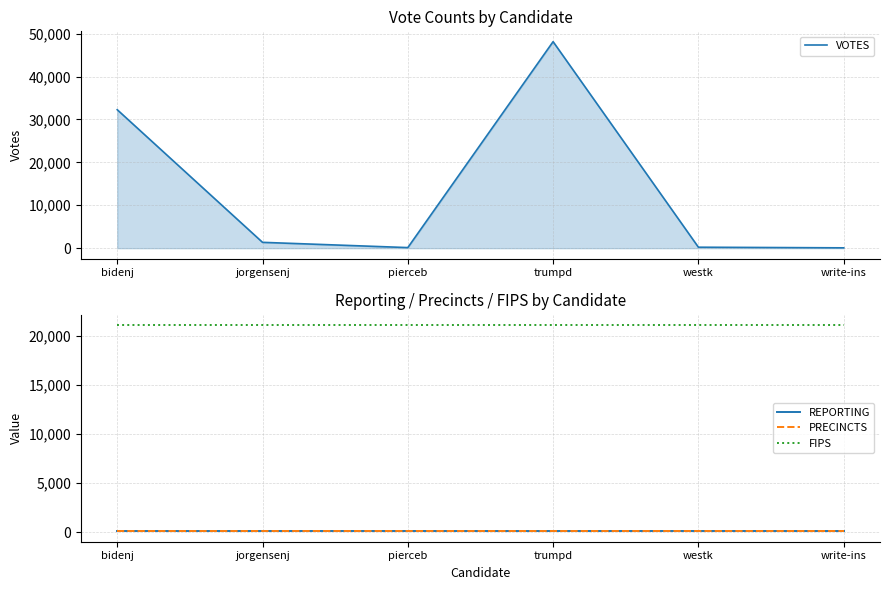

List the labels in order of PRECINCTS value, smallest first.

bidenj, jorgensenj, pierceb, trumpd, westk, write-ins